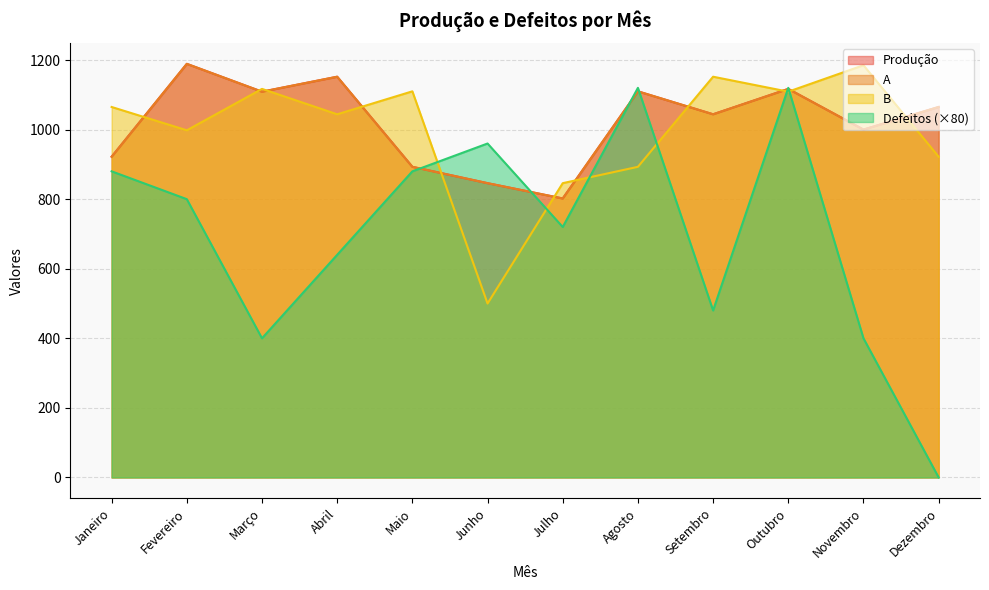

Rank the series at Agosto from lowest to highest value.

B, Produção, A, Defeitos